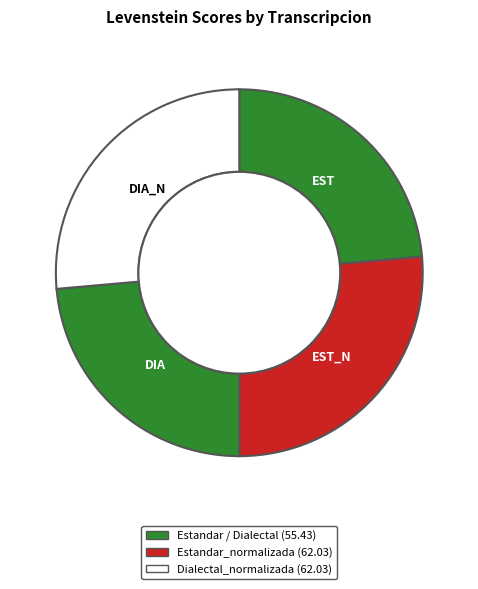

Count the number of slices in the pie.

4